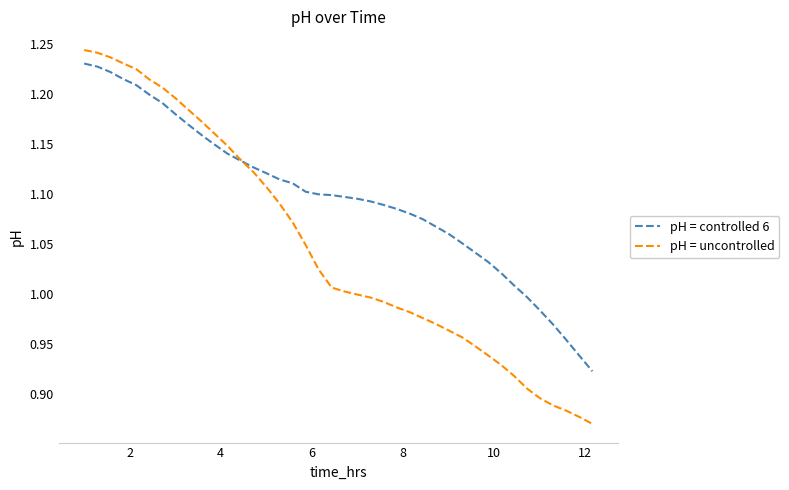

Which series has the largest total across all categories?

pH = controlled 6